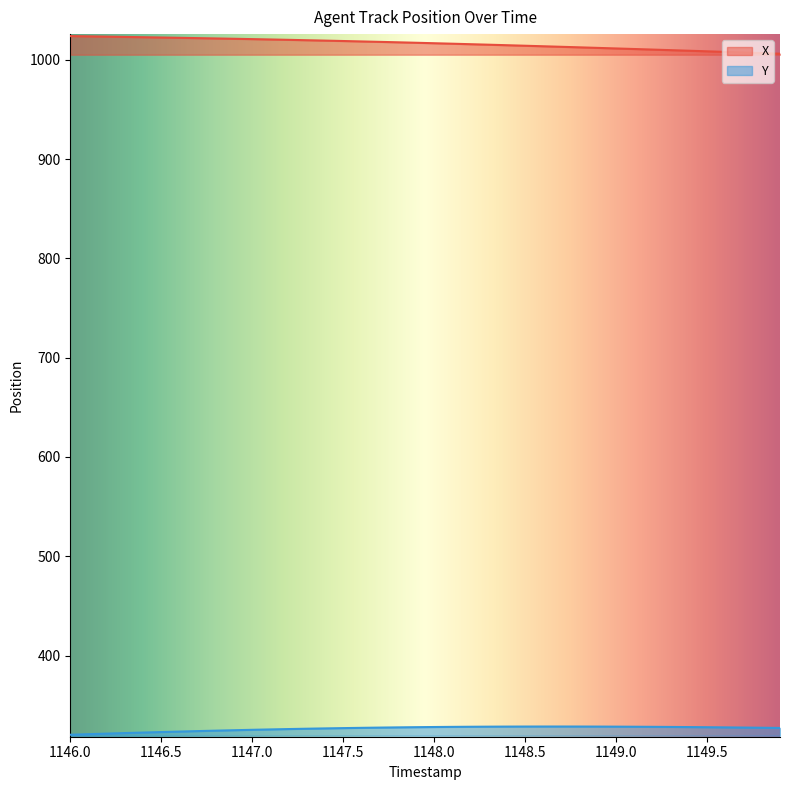

What is the greatest value displayed?

1023.8